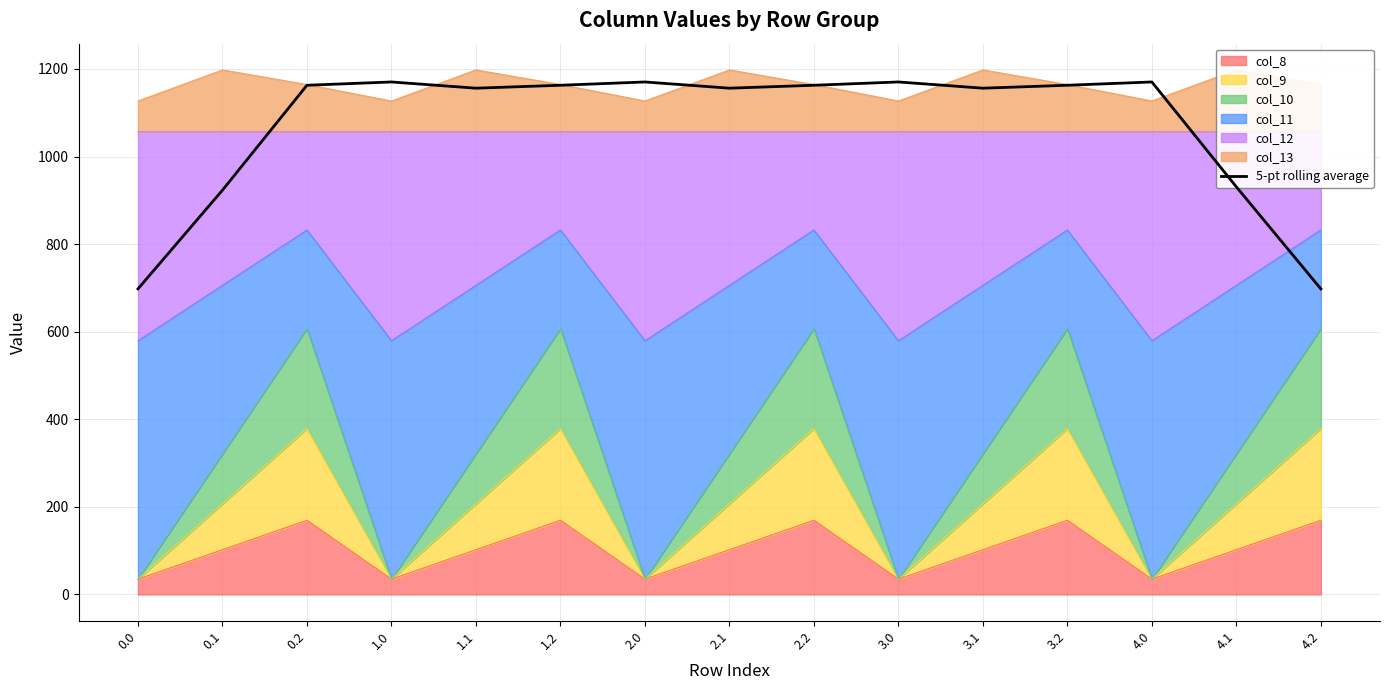

Is it true that the value at 2.2 is 580.6?

False